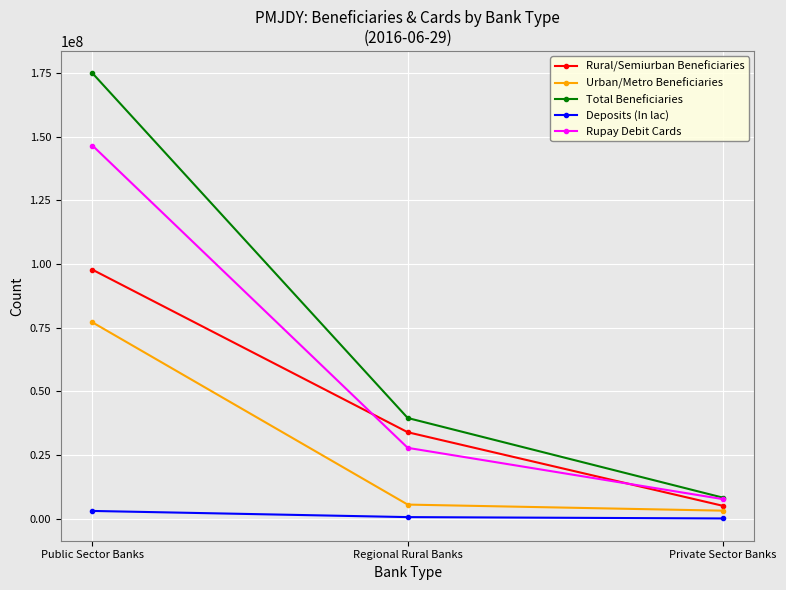

What is the difference between the highest and lowest values at Private Sector Banks?

8165294.9